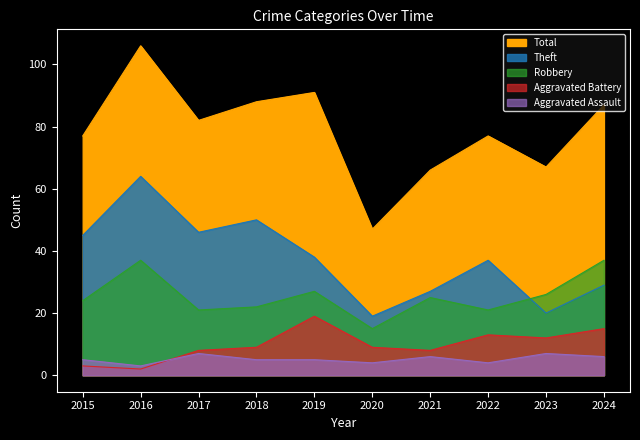

The Aggravated Assault series shows 2 at 2020. True or false?

False